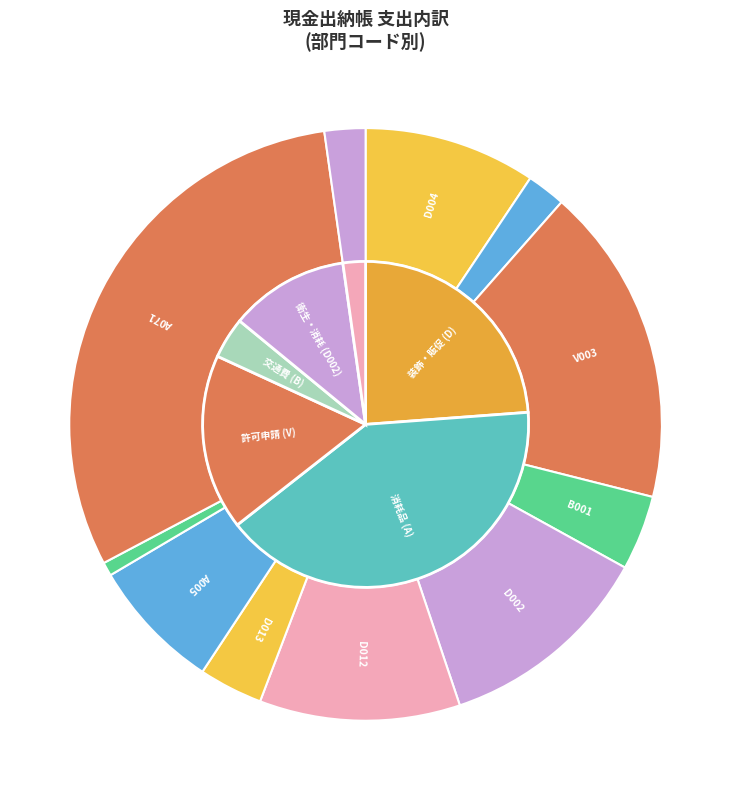

Count the number of slices in the pie.

11